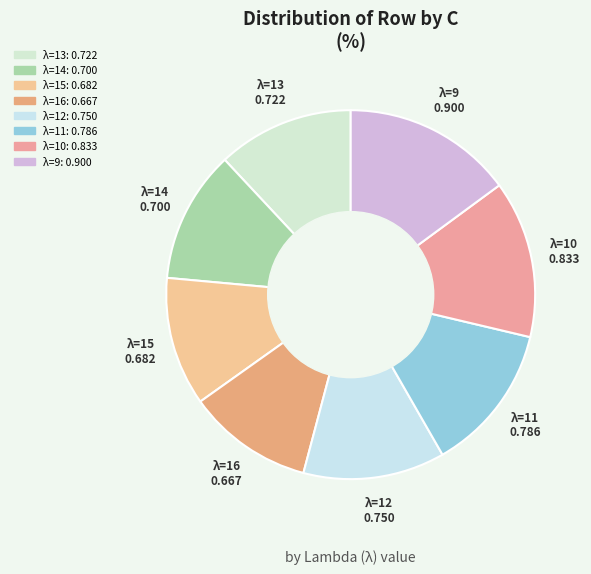

Do λ=11 and λ=12 together represent more than half of the pie?

No